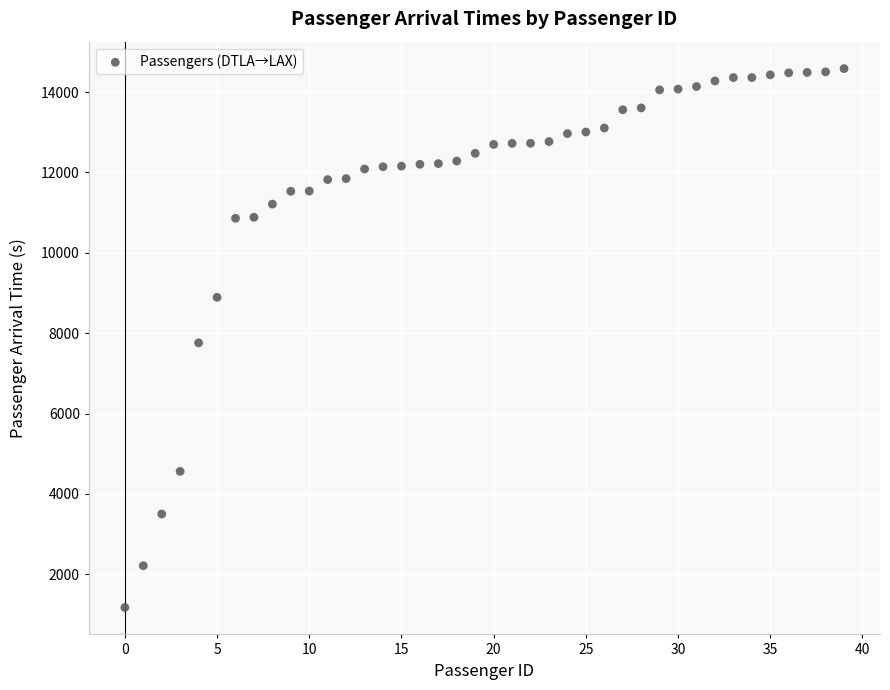

What is the range of Y values (max minus min)?

13407